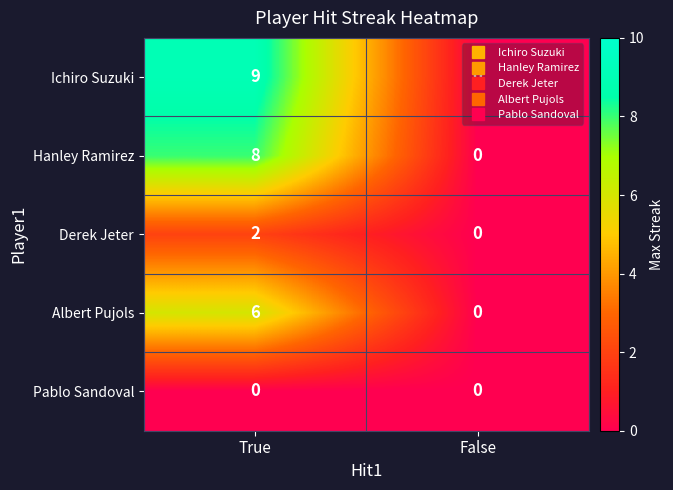

At how many categories does at least one series exceed 1?

1